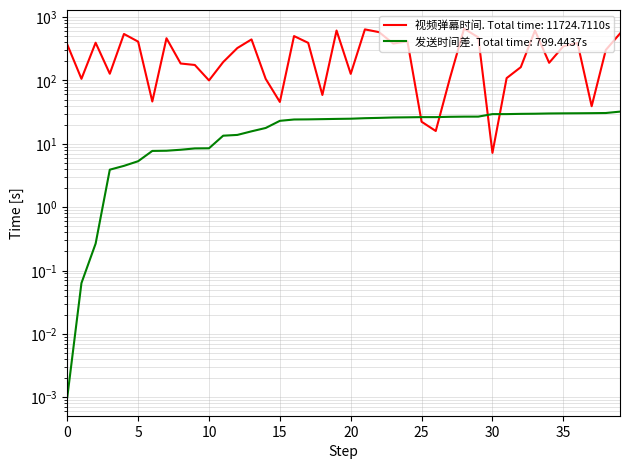

Does the chart have visible grid lines?

Yes